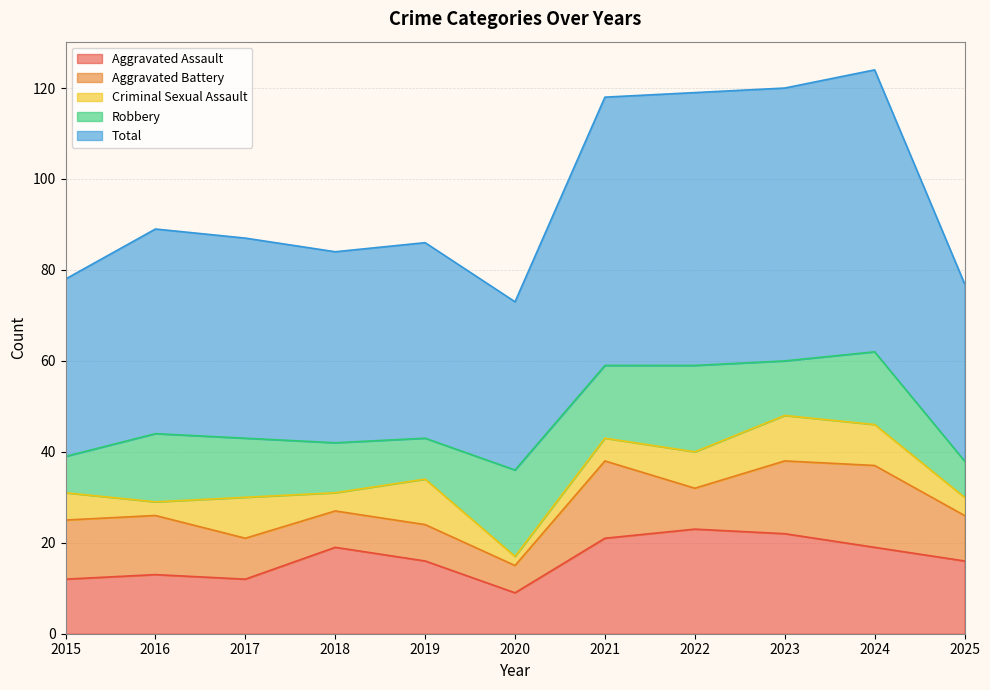

True or false: Aggravated Assault and Aggravated Battery intersect in this chart.

False